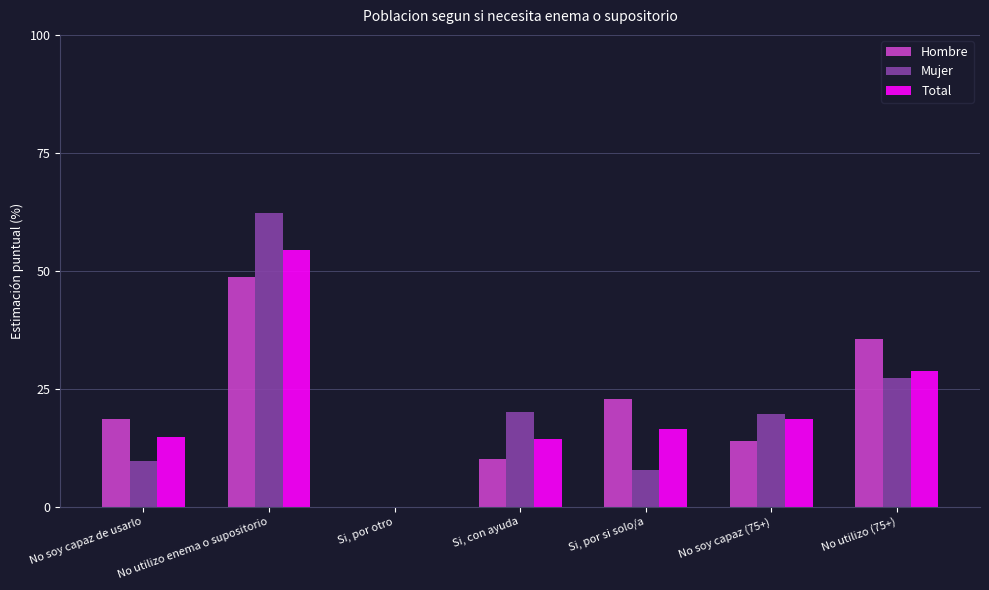

What is the greatest value displayed?

62.3